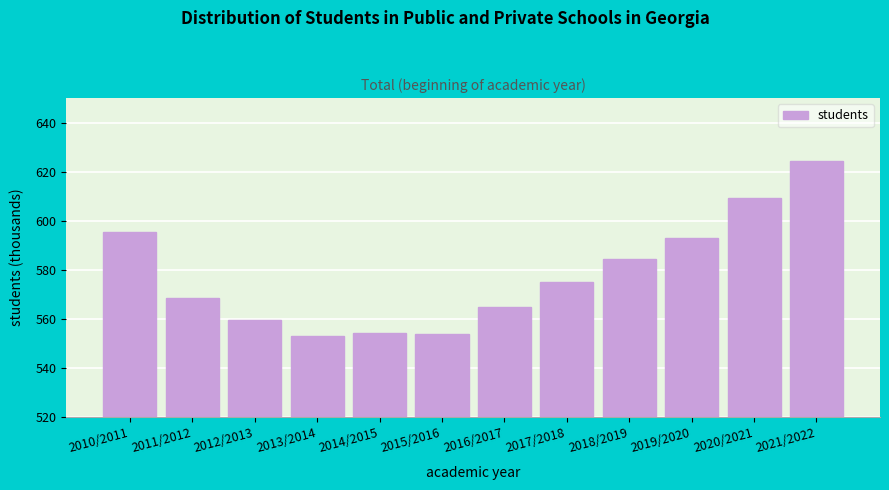

What is the maximum value shown in the chart?

624.5